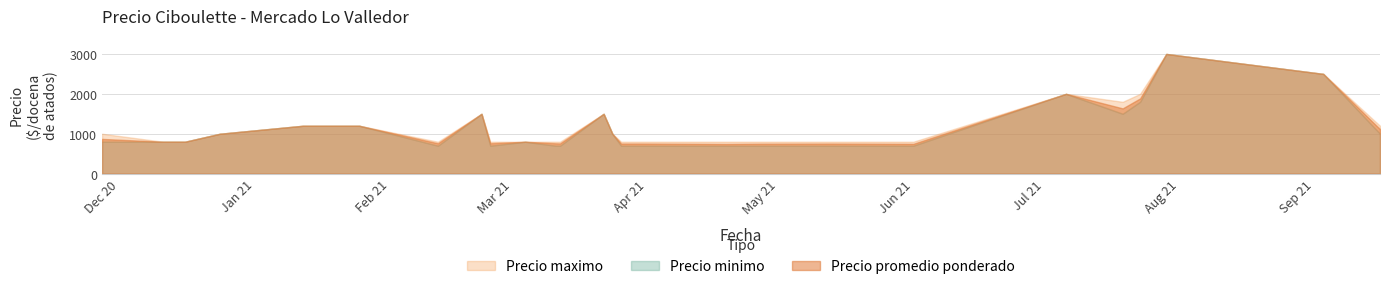

Rank the series at 2021-07-29 from highest to lowest value.

Precio minimo, Precio maximo, Precio promedio ponderado